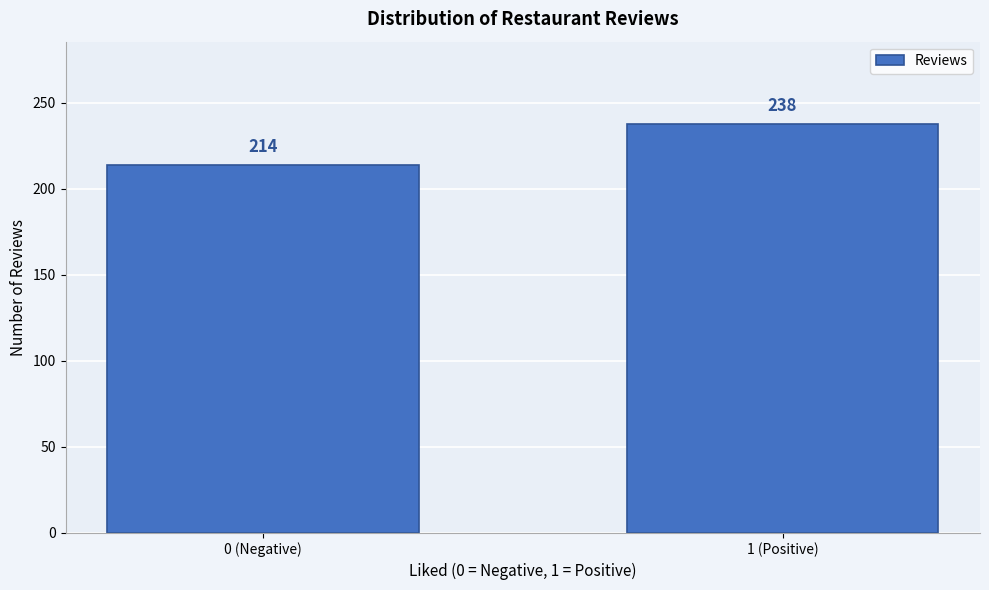

Reading left to right, list all the values displayed in this chart.

0 (Negative)=214	1 (Positive)=238